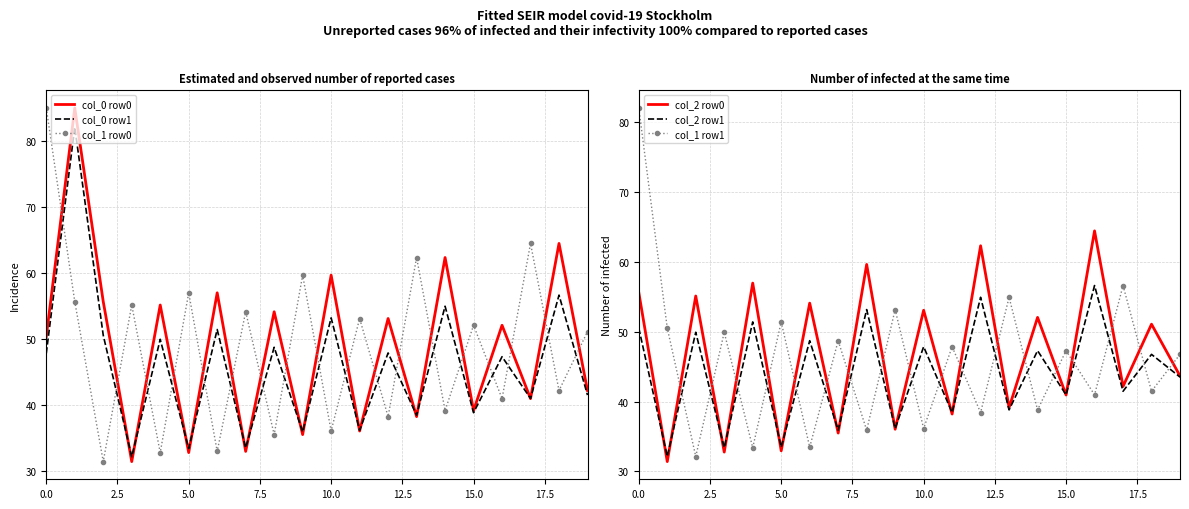

Reading left to right, what are all the values shown in this chart?

col_0 row0: 50.3	85.0	55.6	31.4	55.1	32.8	57.0	32.9	54.1	35.5	59.6	36.0	53.1	38.2	62.3	39.1	52.1	40.9	64.5	42.2
col_0 row1: 47.8	82.1	50.5	32.1	49.9	33.4	51.4	33.5	48.7	35.9	53.2	36.1	47.9	38.4	54.9	38.8	47.3	41.0	56.6	41.5
col_1 row0: 85.0	55.6	31.4	55.1	32.8	57.0	32.9	54.1	35.5	59.6	36.0	53.1	38.2	62.3	39.1	52.1	40.9	64.5	42.2	51.1
col_2 row0: 55.6	31.4	55.1	32.8	57.0	32.9	54.1	35.5	59.6	36.0	53.1	38.2	62.3	39.1	52.1	40.9	64.5	42.2	51.1	43.7
col_2 row1: 50.5	32.1	49.9	33.4	51.4	33.5	48.7	35.9	53.2	36.1	47.9	38.4	54.9	38.8	47.3	41.0	56.6	41.5	46.8	43.5
col_1 row1: 82.1	50.5	32.1	49.9	33.4	51.4	33.5	48.7	35.9	53.2	36.1	47.9	38.4	54.9	38.8	47.3	41.0	56.6	41.5	46.8